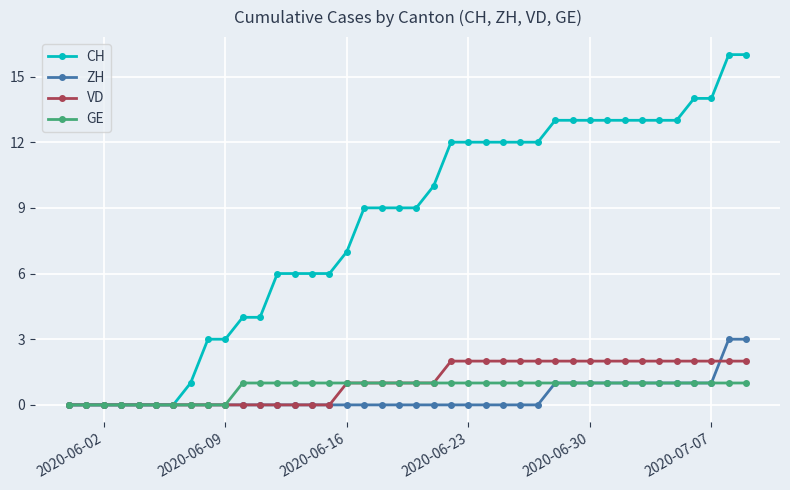

What is the sum of all CH values?

328